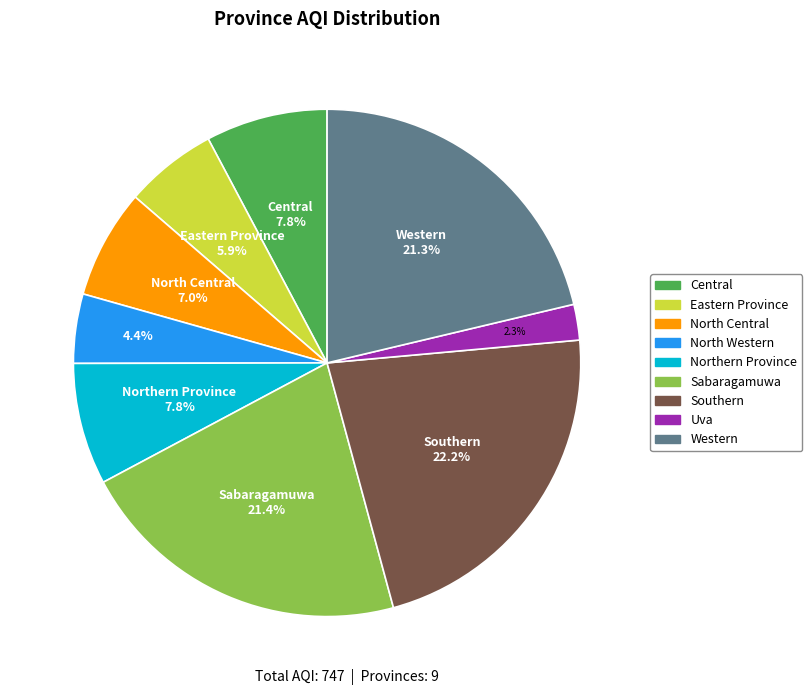

How much of the chart is everything except North Western?

95.6%